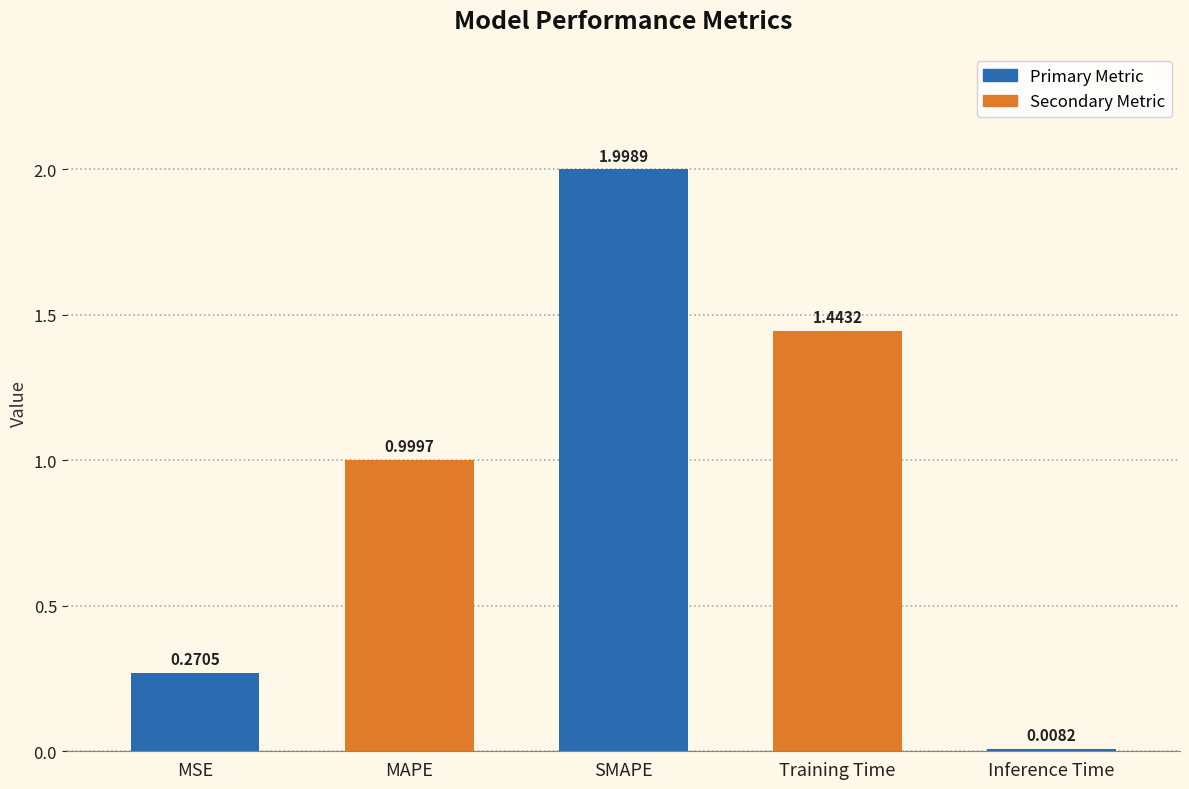

Approximately how many times larger is the value at MSE compared to SMAPE?

0.1